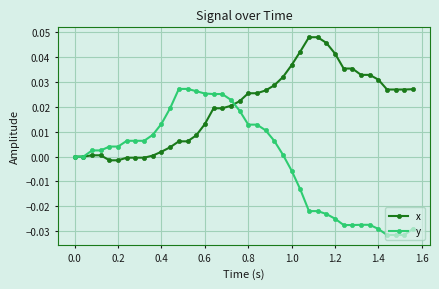

Rank the series by their maximum value, from lowest to highest.

y, x